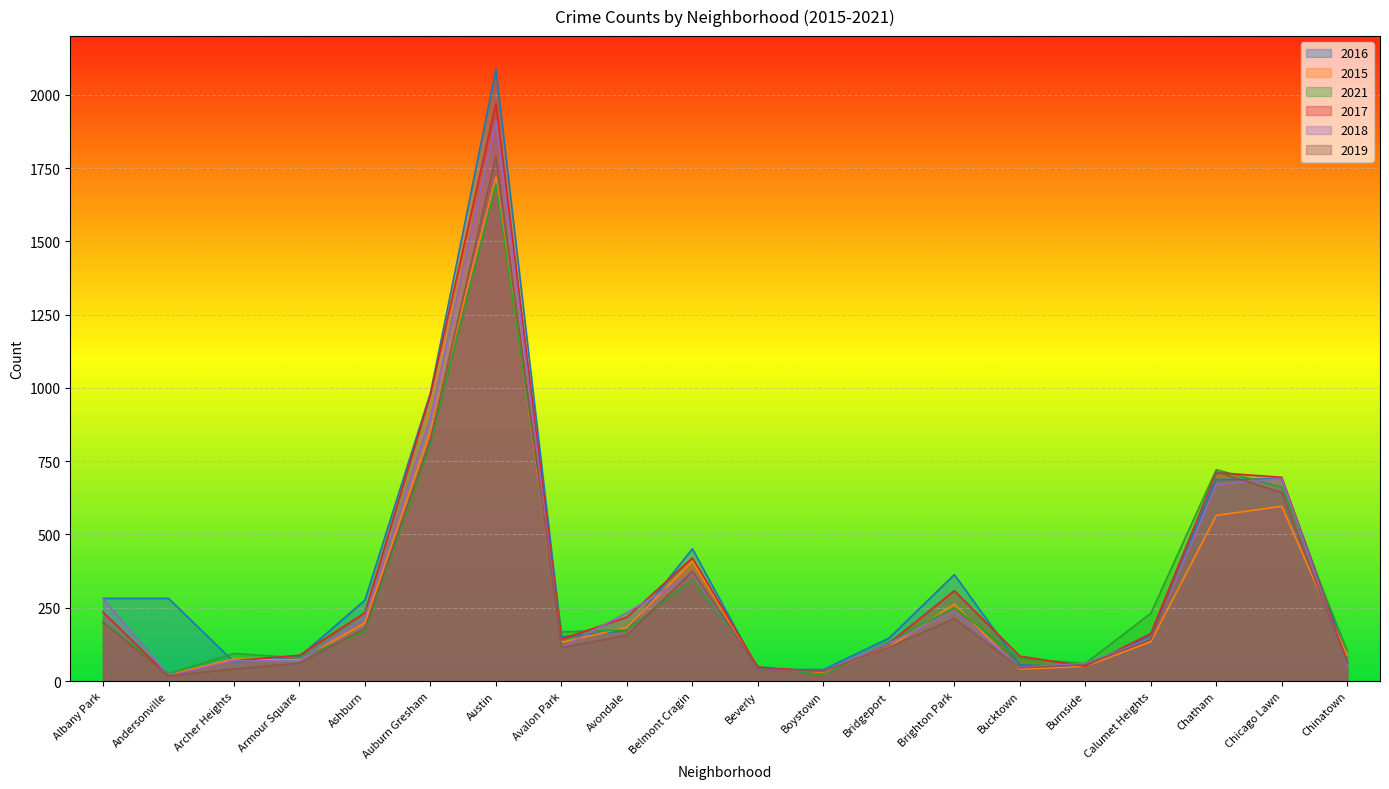

What is the sum of all 2016 values?

7141